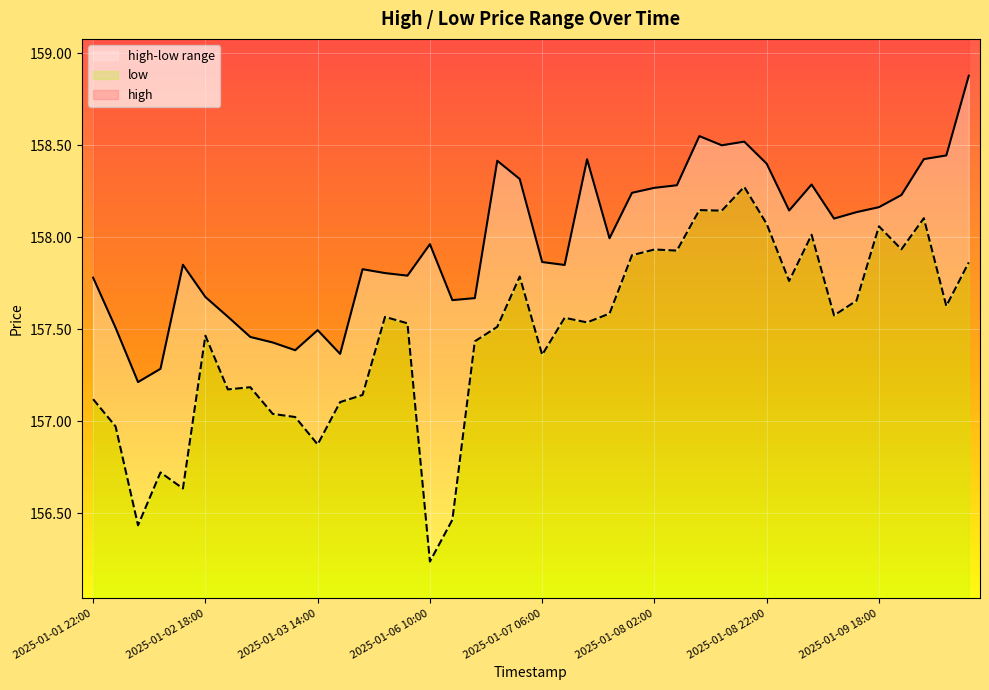

The value of low at 2025-01-07 22:00 is 157.9. True or false?

True